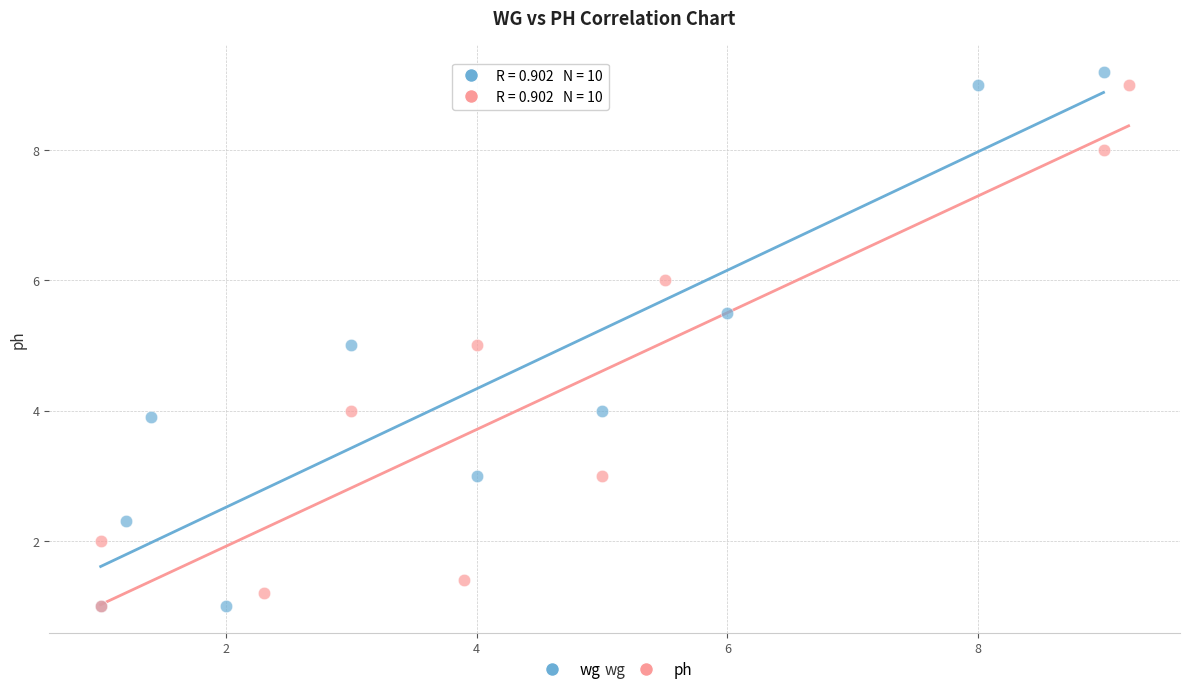

Which series contains the highest Y value?

wg